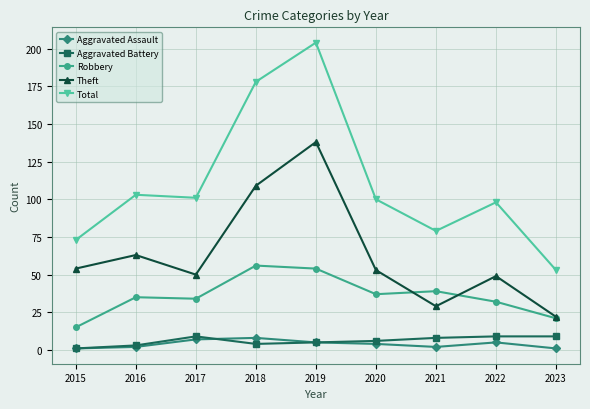

The Total series shows 103 at 2016. True or false?

True